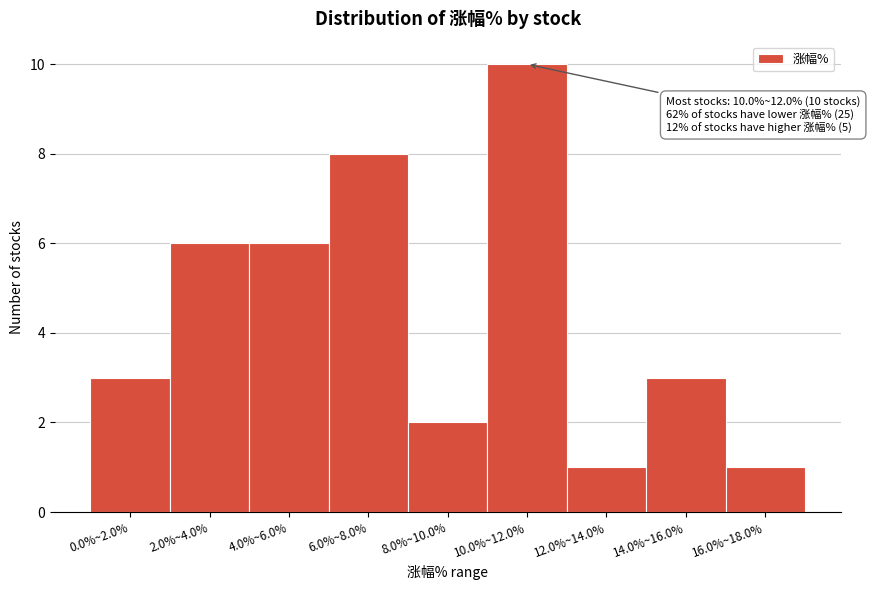

Reading left to right, list all the values displayed in this chart.

0.0%~2.0%=3	2.0%~4.0%=6	4.0%~6.0%=6	6.0%~8.0%=8	8.0%~10.0%=2	10.0%~12.0%=10	12.0%~14.0%=1	14.0%~16.0%=3	16.0%~18.0%=1